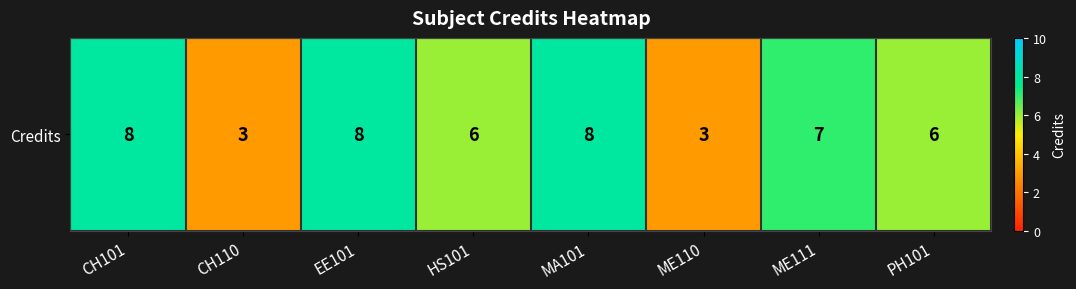

List the labels in order of value, largest first.

CH101, EE101, MA101, ME111, HS101, PH101, CH110, ME110